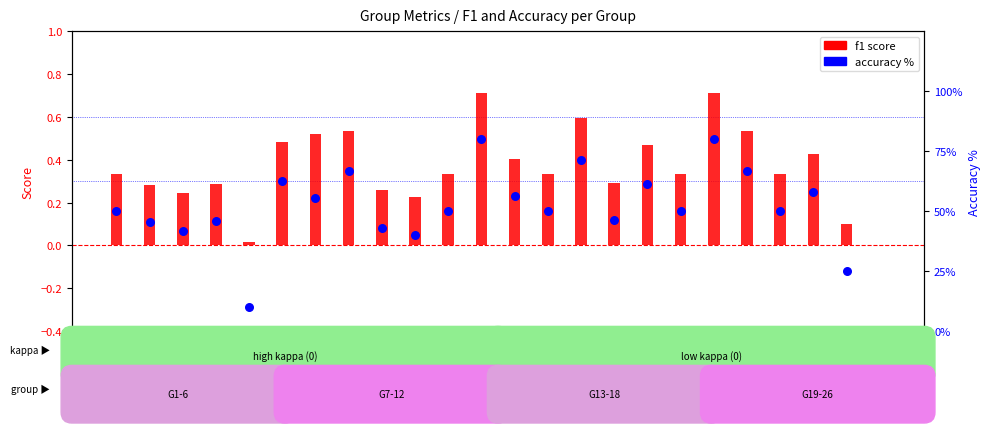

What is the total value across all series at Group
23?

50.3